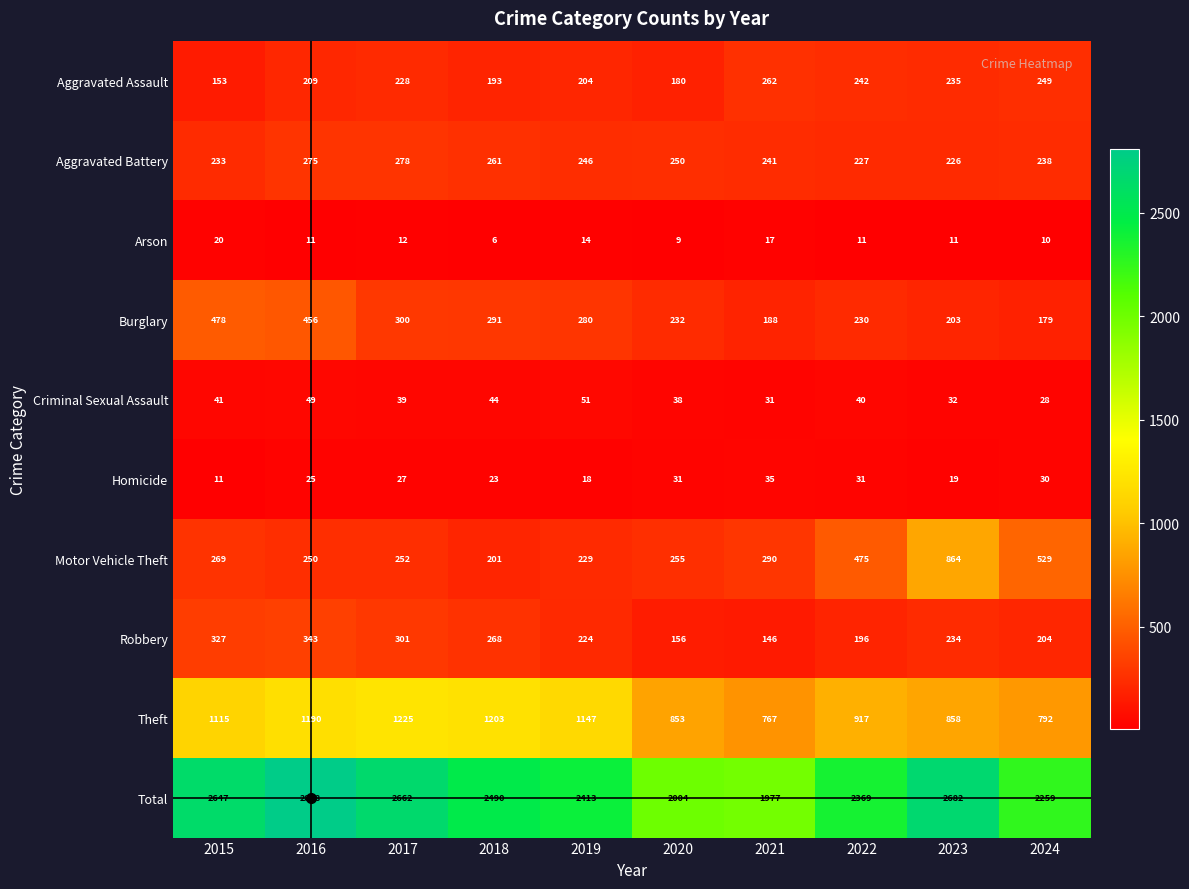

True or false: Total has a value of 3409 at 2022.

False